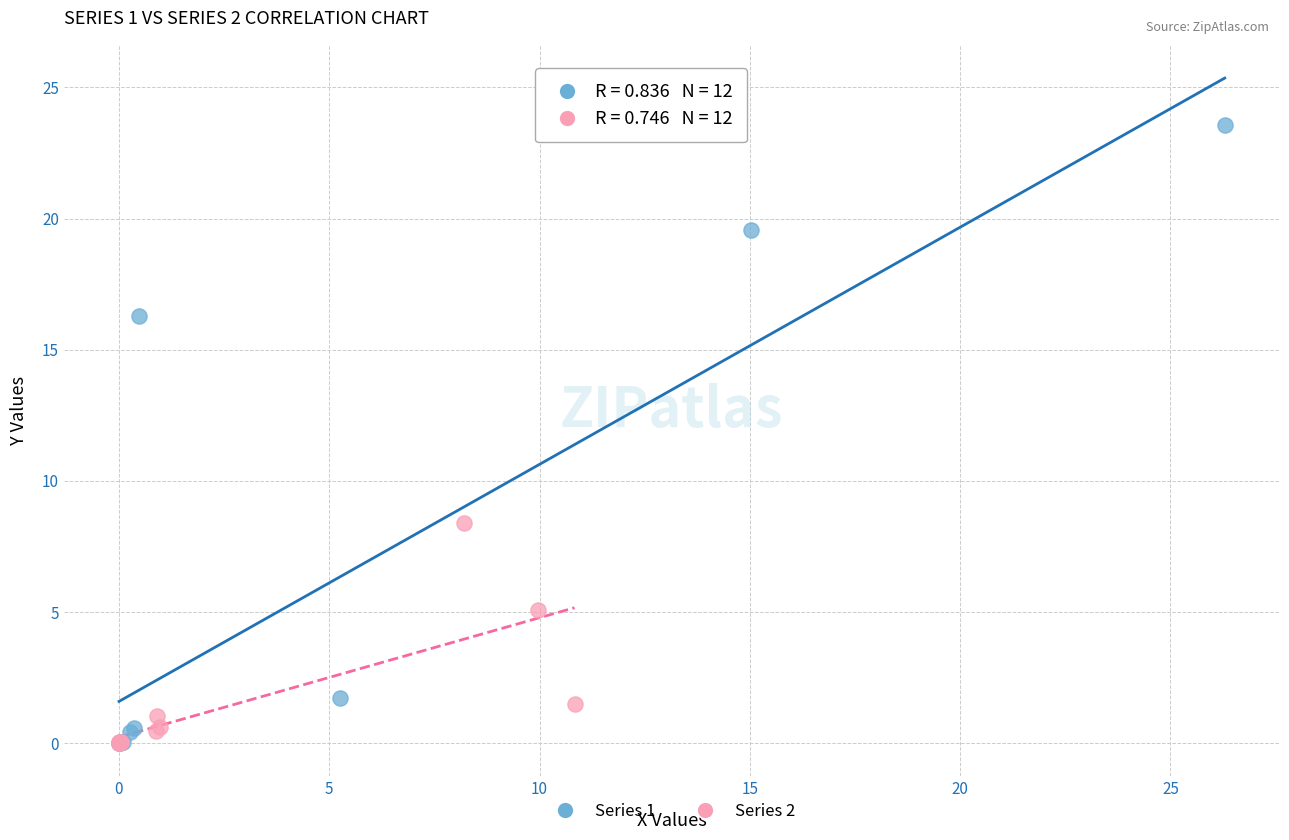

Which series has the widest spread of Y values?

Series 1